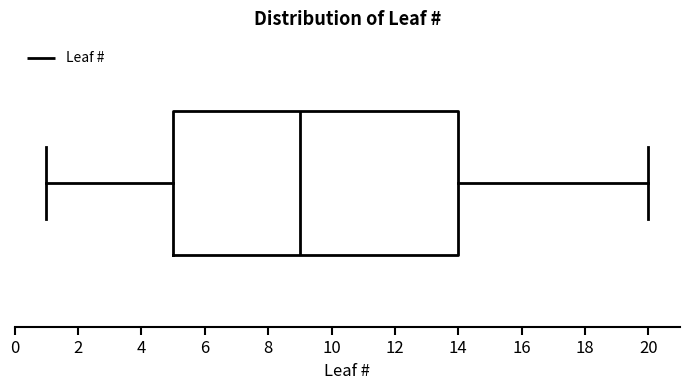

Transcribe this box plot: give where the median line is, the range the box spans, and where the two whiskers end, as read against the x-axis. The values are not printed on the chart, so give them approximately, as read against the axis.

median 9, box 5 to 14, whiskers 1 to 20